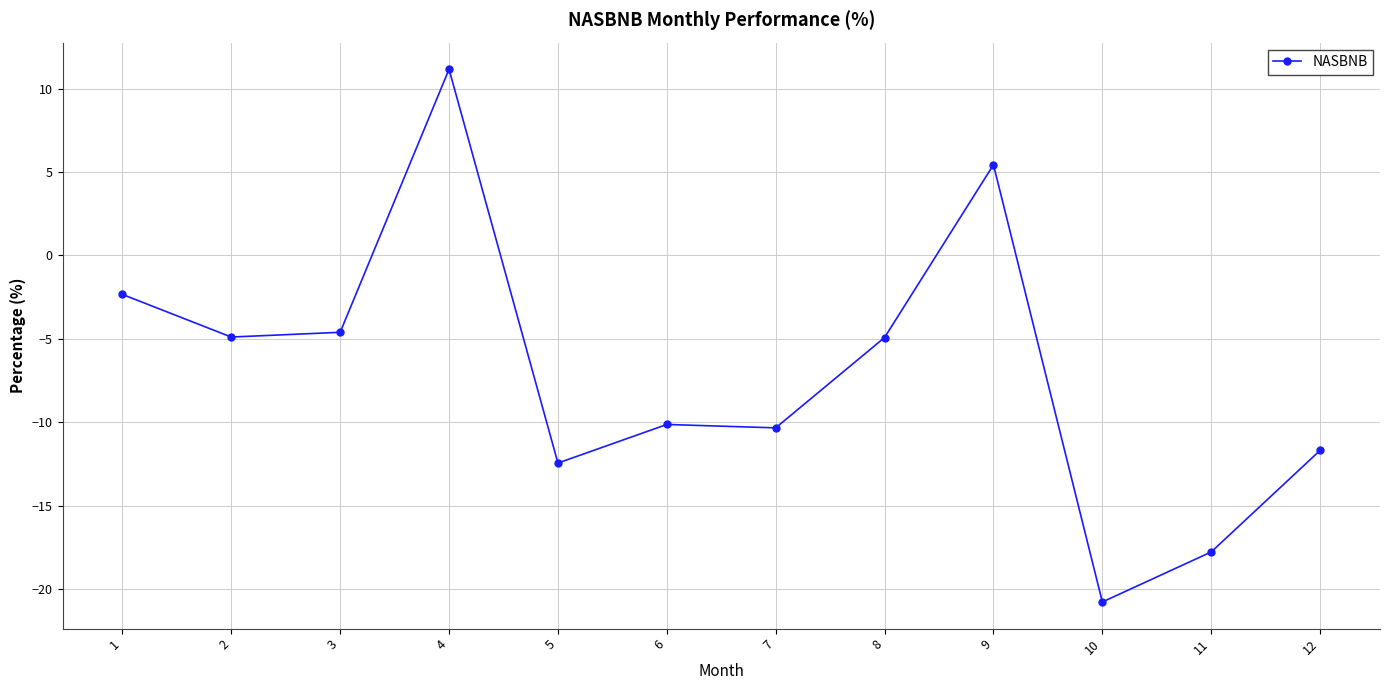

At which category does the chart reach its minimum across all series?

10